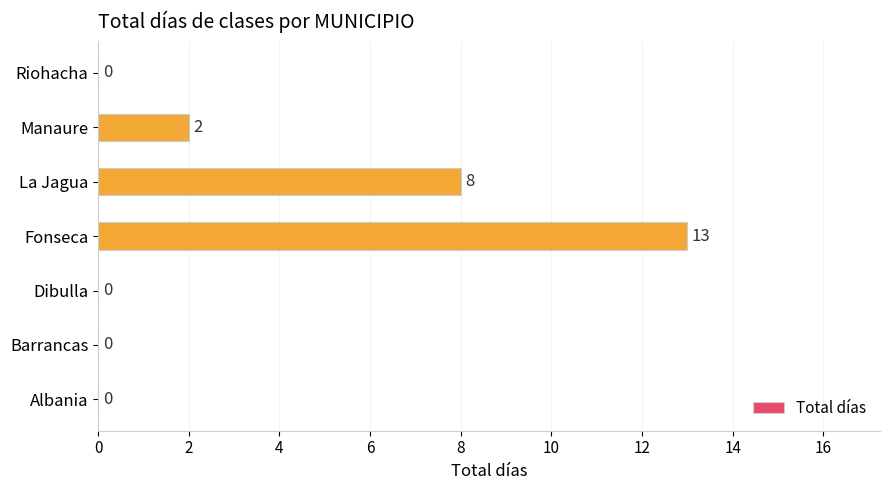

Reading bottom to top, extract all data points from this chart.

Albania=0	Barrancas=0	Dibulla=0	Fonseca=13	La Jagua=8	Manaure=2	Riohacha=0